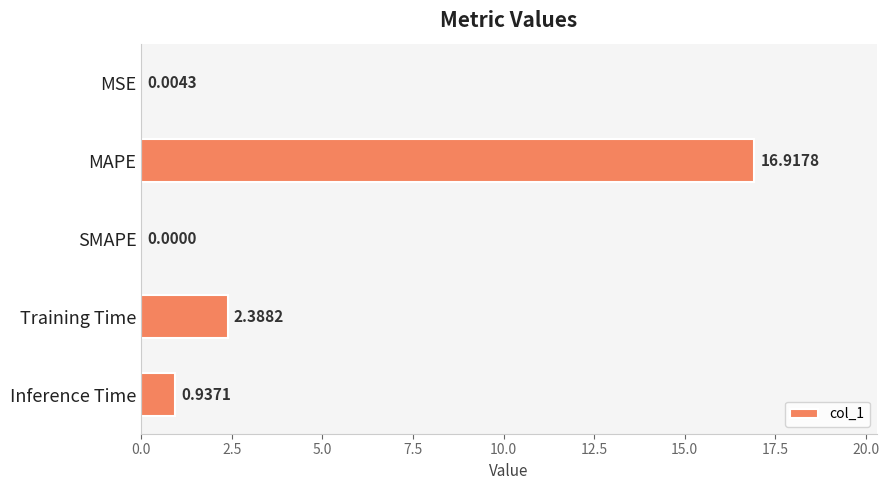

What is the sum of all values?

20.2